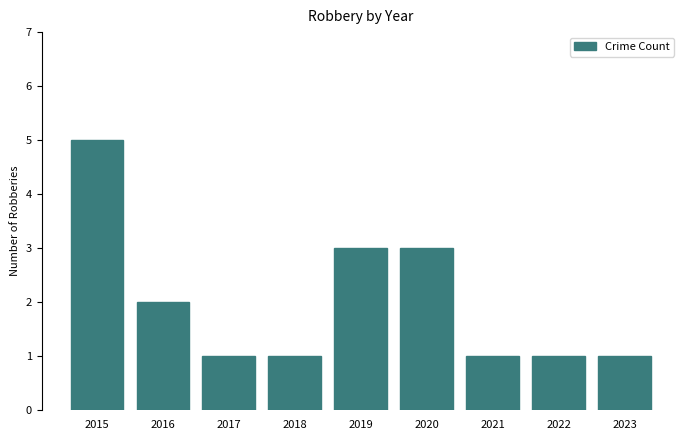

What is the difference between the values at 2015 and 2018?

4